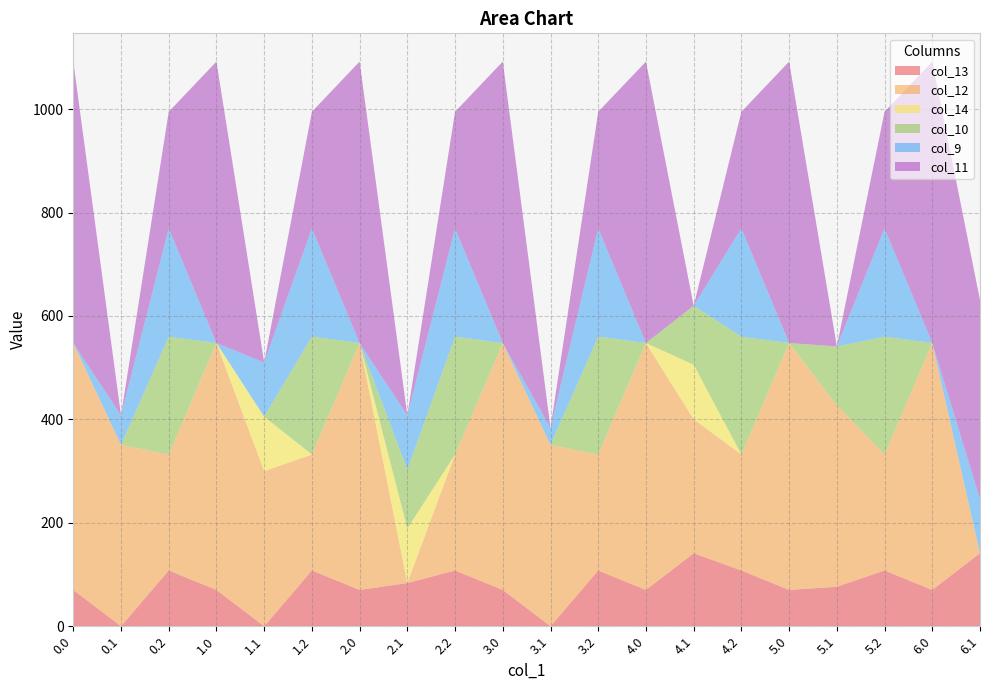

Reading left to right, extract all data points from this chart.

col_13: 0.0=70.2	0.1=0.0	0.2=107.8	1.0=70.2	1.1=0.0	1.2=107.8	2.0=70.2	2.1=83.6	2.2=107.8	3.0=70.2	3.1=0.0	3.2=107.8	4.0=70.2	4.1=141.2	4.2=107.8	5.0=70.2	5.1=76.4	5.2=107.8	6.0=70.2	6.1=141.2
col_12: 0.0=477.2	0.1=350.8	0.2=224.3	1.0=477.2	1.1=299.8	1.2=224.3	2.0=477.2	2.1=0.0	2.2=224.3	3.0=477.2	3.1=350.8	3.2=224.3	4.0=477.2	4.1=259.1	4.2=224.3	5.0=477.2	5.1=350.8	5.2=224.3	6.0=477.2	6.1=0.0
col_14: 0.0=0.3	0.1=0.0	0.2=0.0	1.0=0.3	1.1=105.5	1.2=0.0	2.0=0.3	2.1=105.5	2.2=0.0	3.0=0.3	3.1=0.0	3.2=0.0	4.0=0.3	4.1=105.5	4.2=0.0	5.0=0.3	5.1=0.0	5.2=0.0	6.0=0.3	6.1=0.0
col_10: 0.0=0.0	0.1=0.0	0.2=228.0	1.0=0.0	1.1=0.0	1.2=228.0	2.0=0.0	2.1=114.0	2.2=228.0	3.0=0.0	3.1=0.0	3.2=228.0	4.0=0.0	4.1=114.0	4.2=228.0	5.0=0.0	5.1=114.0	5.2=228.0	6.0=0.0	6.1=0.0
col_9: 0.0=0.0	0.1=57.0	0.2=209.6	1.0=0.0	1.1=104.8	1.2=209.6	2.0=0.0	2.1=104.8	2.2=209.6	3.0=0.0	3.1=33.0	3.2=209.6	4.0=0.0	4.1=0.0	4.2=209.6	5.0=0.0	5.1=0.0	5.2=209.6	6.0=0.0	6.1=104.8
col_11: 0.0=544.3	0.1=0.0	0.2=225.2	1.0=544.3	1.1=0.0	1.2=225.2	2.0=544.3	2.1=0.0	2.2=225.2	3.0=544.3	3.1=0.0	3.2=225.2	4.0=544.3	4.1=0.0	4.2=225.2	5.0=544.3	5.1=0.0	5.2=225.2	6.0=544.3	6.1=384.7